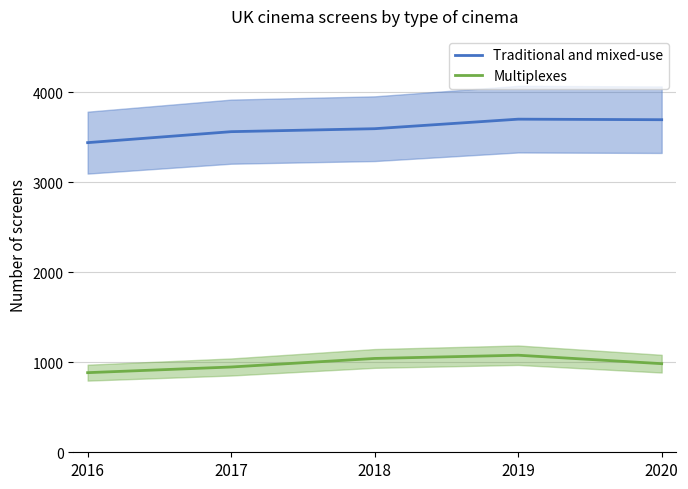

Reading right to left, list all the values displayed in this chart.

Traditional and mixed-use: 2020=3697	2019=3703	2018=3597	2017=3564	2016=3442
Multiplexes: 2020=985	2019=1079	2018=1043	2017=948	2016=885